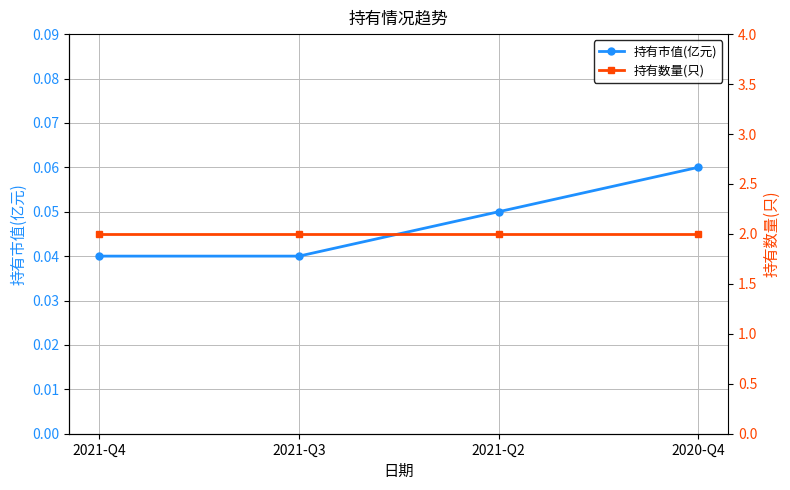

True or false: 持有市值(亿元) has more than 1 interior local peaks.

False